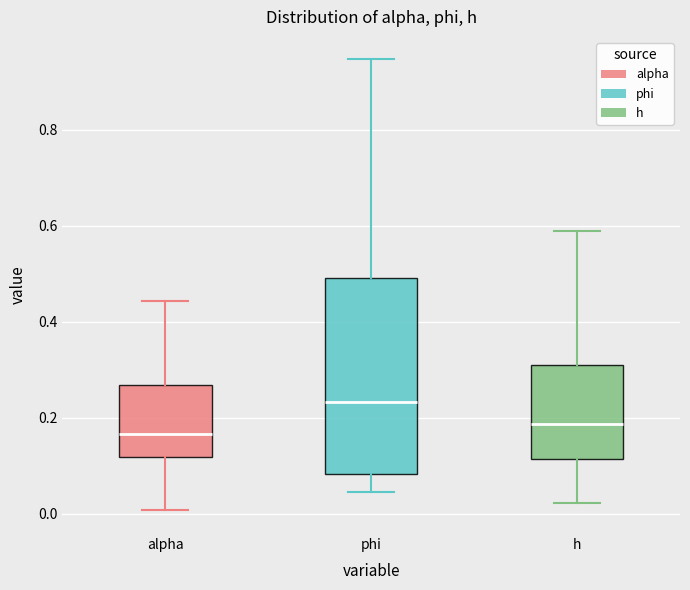

Where does the median line of the box for alpha sit on the y-axis? The values are not printed on the chart, so give them approximately, as read against the axis.

0.16